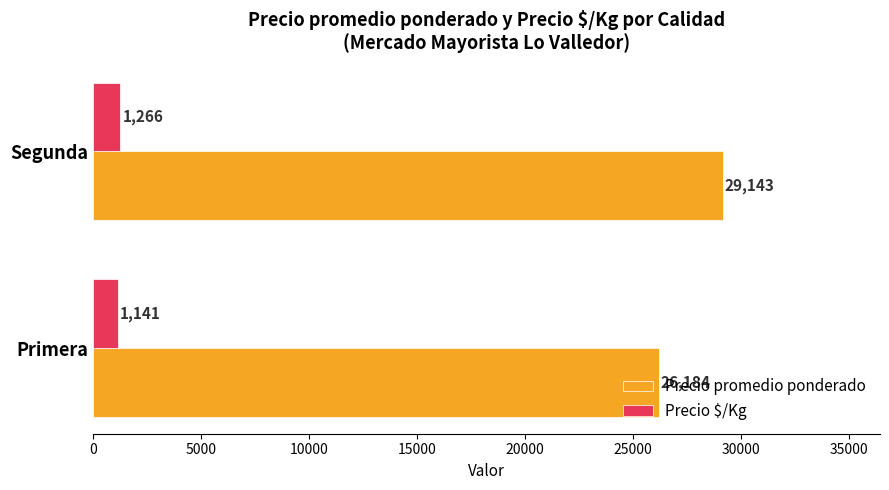

What is the lowest value of the Precio $/Kg series?

1141